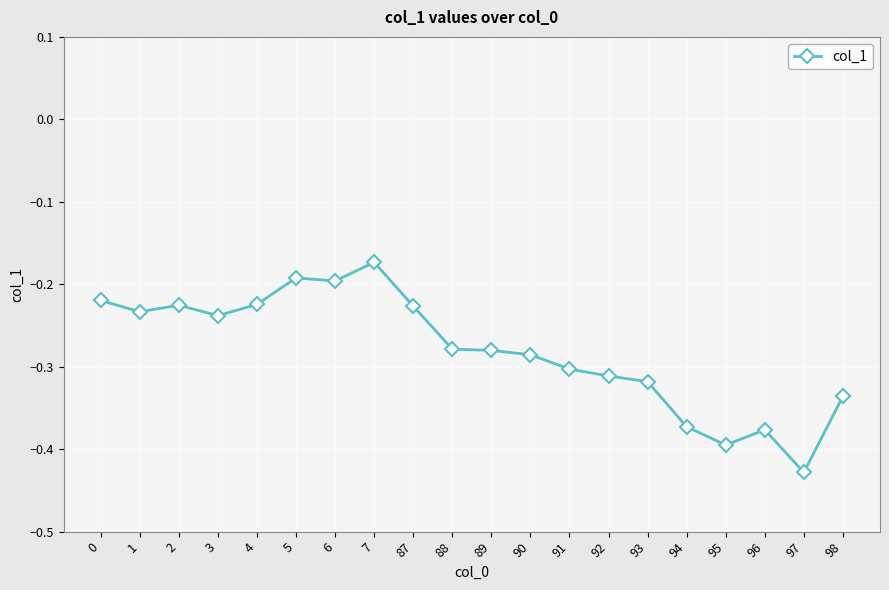

Between 89 and 92, which is larger?

89